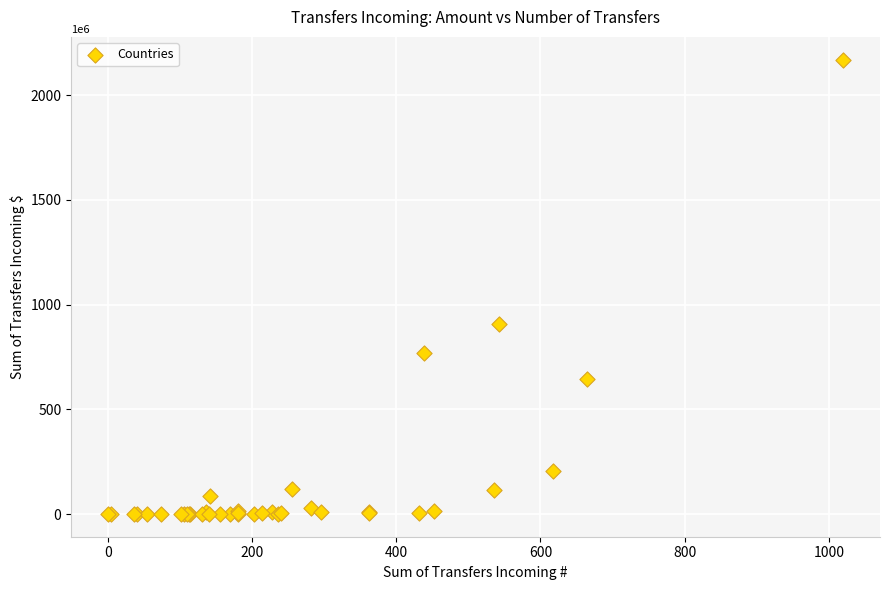

What Y value in the scatter plot is closest to 1084954225?

905515194.5